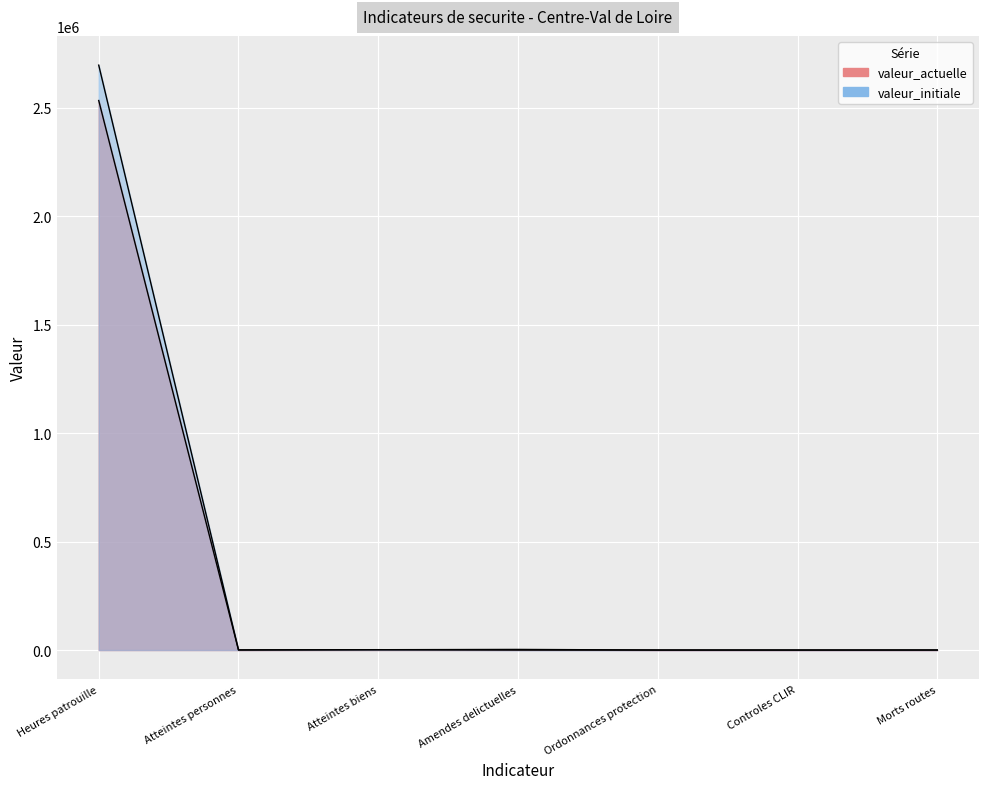

What is the sum of the valeur_actuelle values at Morts routes and Ordonnances protection?

241